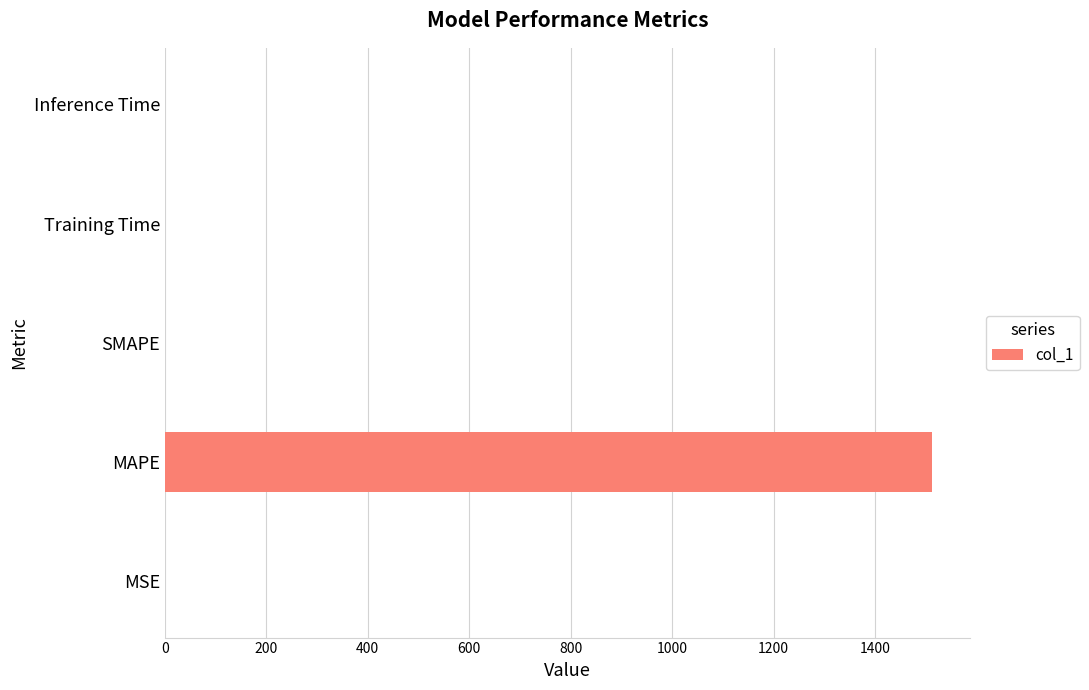

True or false: the data shows 1512.1 at MAPE.

True